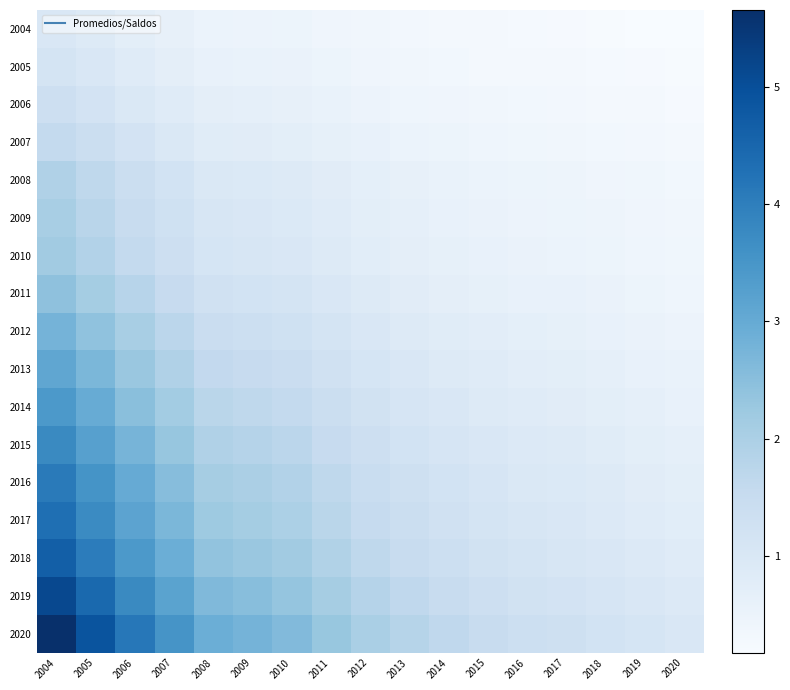

Reading right to left, transcribe all the data shown in this chart.

2004: 2020=0.2	2019=0.2	2018=0.2	2017=0.2	2016=0.2	2015=0.3	2014=0.3	2013=0.3	2012=0.4	2011=0.4	2010=0.5	2009=0.5	2008=0.5	2007=0.6	2006=0.7	2005=0.9	2004=1.0
2005: 2020=0.2	2019=0.2	2018=0.2	2017=0.3	2016=0.3	2015=0.3	2014=0.3	2013=0.4	2012=0.4	2011=0.5	2010=0.5	2009=0.6	2008=0.6	2007=0.7	2006=0.8	2005=1.0	2004=1.1
2006: 2020=0.2	2019=0.3	2018=0.3	2017=0.3	2016=0.3	2015=0.4	2014=0.4	2013=0.4	2012=0.5	2011=0.5	2010=0.6	2009=0.7	2008=0.7	2007=0.8	2006=1.0	2005=1.2	2004=1.3
2007: 2020=0.3	2019=0.3	2018=0.3	2017=0.4	2016=0.4	2015=0.4	2014=0.5	2013=0.5	2012=0.6	2011=0.6	2010=0.7	2009=0.8	2008=0.8	2007=1.0	2006=1.2	2005=1.4	2004=1.6
2008: 2020=0.3	2019=0.4	2018=0.4	2017=0.4	2016=0.5	2015=0.5	2014=0.6	2013=0.6	2012=0.7	2011=0.8	2010=0.9	2009=0.9	2008=1.0	2007=1.2	2006=1.4	2005=1.7	2004=1.9
2009: 2020=0.4	2019=0.4	2018=0.4	2017=0.5	2016=0.5	2015=0.5	2014=0.6	2013=0.7	2012=0.7	2011=0.8	2010=0.9	2009=1.0	2008=1.0	2007=1.3	2006=1.5	2005=1.8	2004=2.0
2010: 2020=0.4	2019=0.4	2018=0.5	2017=0.5	2016=0.5	2015=0.6	2014=0.6	2013=0.7	2012=0.8	2011=0.9	2010=1.0	2009=1.1	2008=1.1	2007=1.3	2006=1.6	2005=1.9	2004=2.2
2011: 2020=0.4	2019=0.5	2018=0.5	2017=0.6	2016=0.6	2015=0.6	2014=0.7	2013=0.8	2012=0.9	2011=1.0	2010=1.1	2009=1.2	2008=1.3	2007=1.5	2006=1.8	2005=2.1	2004=2.4
2012: 2020=0.5	2019=0.5	2018=0.6	2017=0.6	2016=0.7	2015=0.7	2014=0.8	2013=0.9	2012=1.0	2011=1.1	2010=1.3	2009=1.4	2008=1.4	2007=1.7	2006=2.0	2005=2.4	2004=2.8
2013: 2020=0.5	2019=0.6	2018=0.7	2017=0.7	2016=0.8	2015=0.8	2014=0.9	2013=1.0	2012=1.1	2011=1.3	2010=1.4	2009=1.5	2008=1.6	2007=1.9	2006=2.3	2005=2.7	2004=3.1
2014: 2020=0.6	2019=0.7	2018=0.7	2017=0.8	2016=0.8	2015=0.9	2014=1.0	2013=1.1	2012=1.2	2011=1.4	2010=1.6	2009=1.7	2008=1.8	2007=2.1	2006=2.5	2005=3.0	2004=3.4
2015: 2020=0.7	2019=0.7	2018=0.8	2017=0.9	2016=0.9	2015=1.0	2014=1.1	2013=1.2	2012=1.3	2011=1.5	2010=1.7	2009=1.8	2008=1.9	2007=2.3	2006=2.8	2005=3.3	2004=3.8
2016: 2020=0.7	2019=0.8	2018=0.9	2017=0.9	2016=1.0	2015=1.1	2014=1.2	2013=1.3	2012=1.5	2011=1.7	2010=1.9	2009=2.0	2008=2.1	2007=2.5	2006=3.0	2005=3.5	2004=4.1
2017: 2020=0.8	2019=0.8	2018=0.9	2017=1.0	2016=1.0	2015=1.1	2014=1.3	2013=1.4	2012=1.5	2011=1.8	2010=2.0	2009=2.1	2008=2.2	2007=2.7	2006=3.2	2005=3.7	2004=4.3
2018: 2020=0.8	2019=0.9	2018=1.0	2017=1.1	2016=1.1	2015=1.2	2014=1.4	2013=1.5	2012=1.7	2011=1.9	2010=2.1	2009=2.3	2008=2.4	2007=2.9	2006=3.4	2005=4.0	2004=4.7
2019: 2020=0.9	2019=1.0	2018=1.1	2017=1.2	2016=1.2	2015=1.4	2014=1.5	2013=1.6	2012=1.8	2011=2.1	2010=2.4	2009=2.5	2008=2.6	2007=3.2	2006=3.8	2005=4.4	2004=5.1
2020: 2020=1.0	2019=1.1	2018=1.2	2017=1.3	2016=1.4	2015=1.5	2014=1.6	2013=1.8	2012=2.0	2011=2.3	2010=2.6	2009=2.8	2008=2.9	2007=3.5	2006=4.1	2005=4.9	2004=5.7